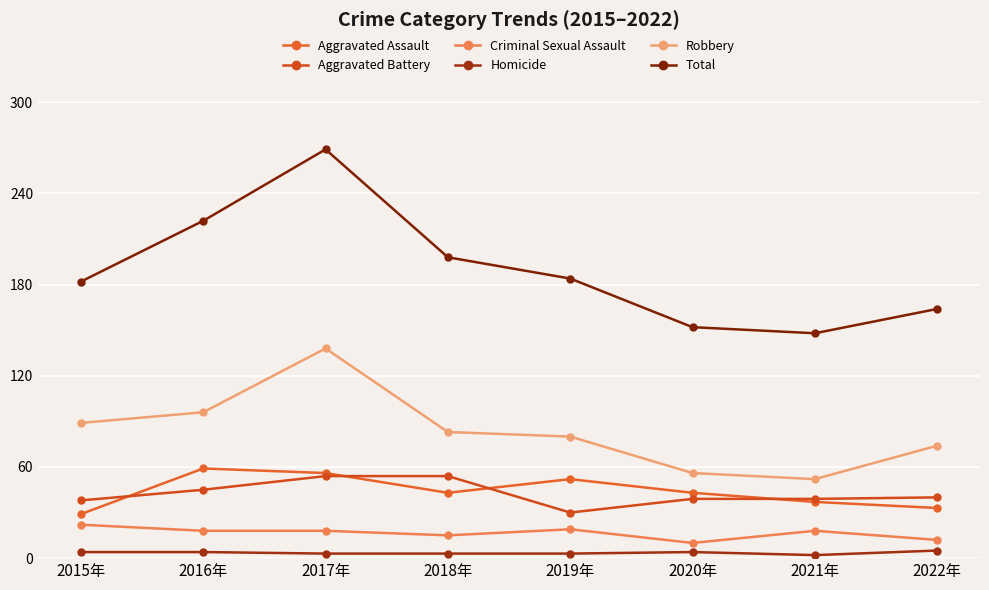

True or false: Aggravated Battery has more than 2 interior local peaks.

False